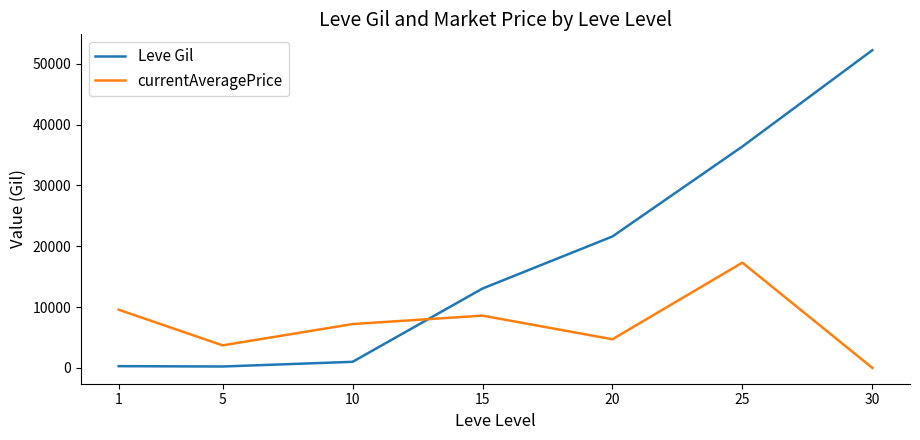

Is it true that Leve Gil equals 36390 at 25?

True